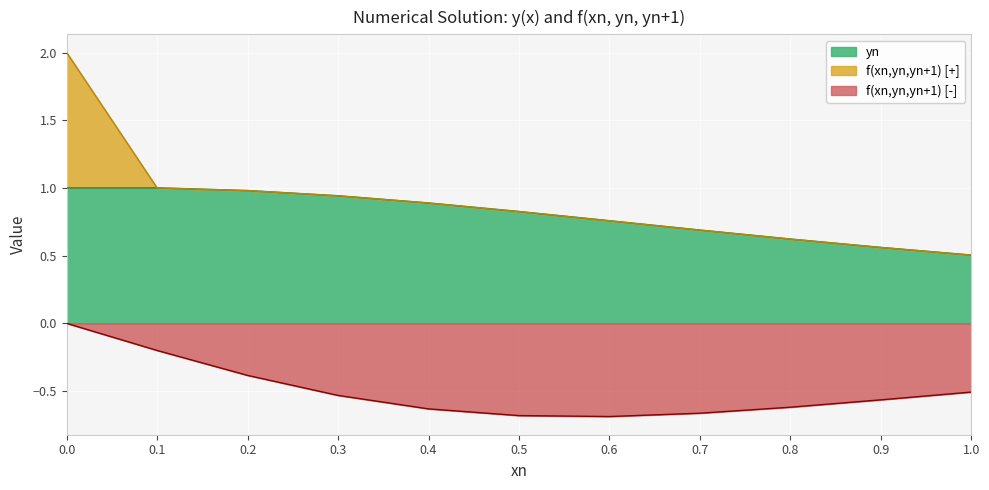

What is the difference between the f(xn,yn,yn+1) values at 0.0 and 0.9?

1.6